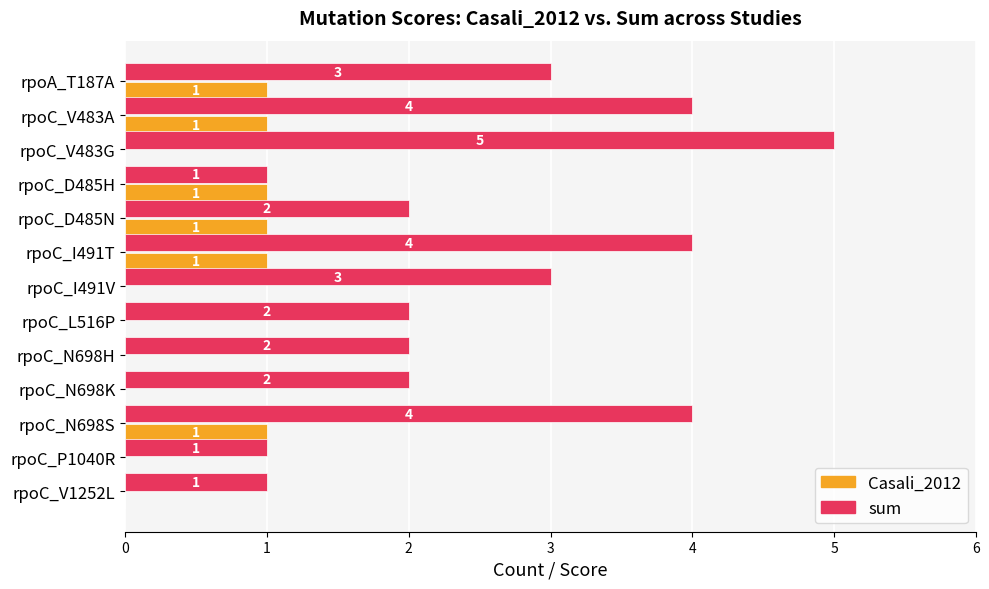

The value of Casali_2012 at rpoA_T187A is 1. True or false?

True